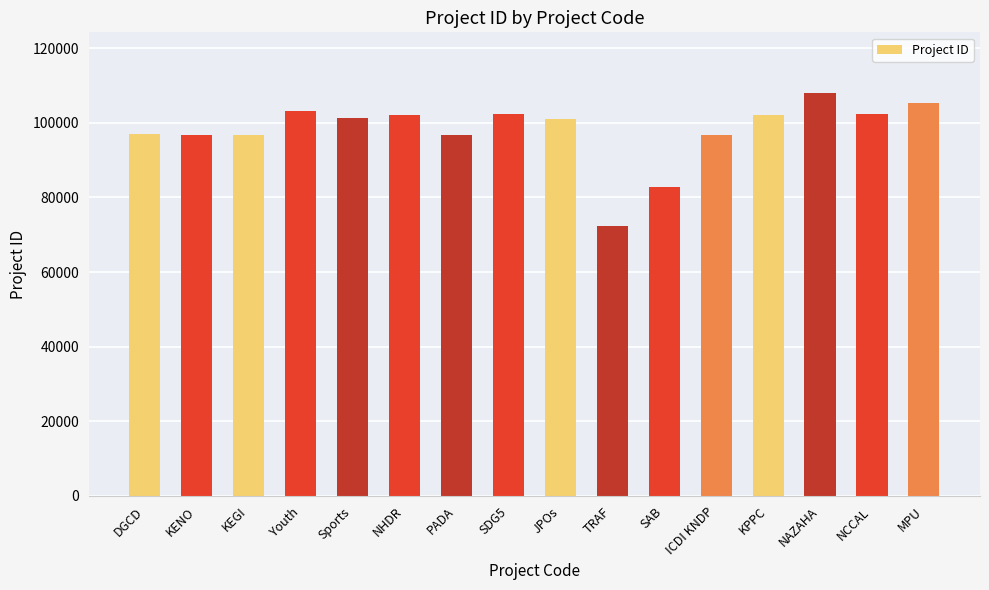

What value does the data have at KEGI?

96804